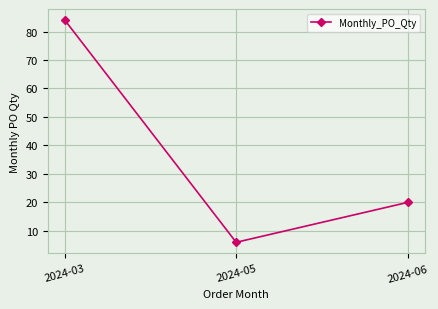

Where does the data first go above 20?

2024-03